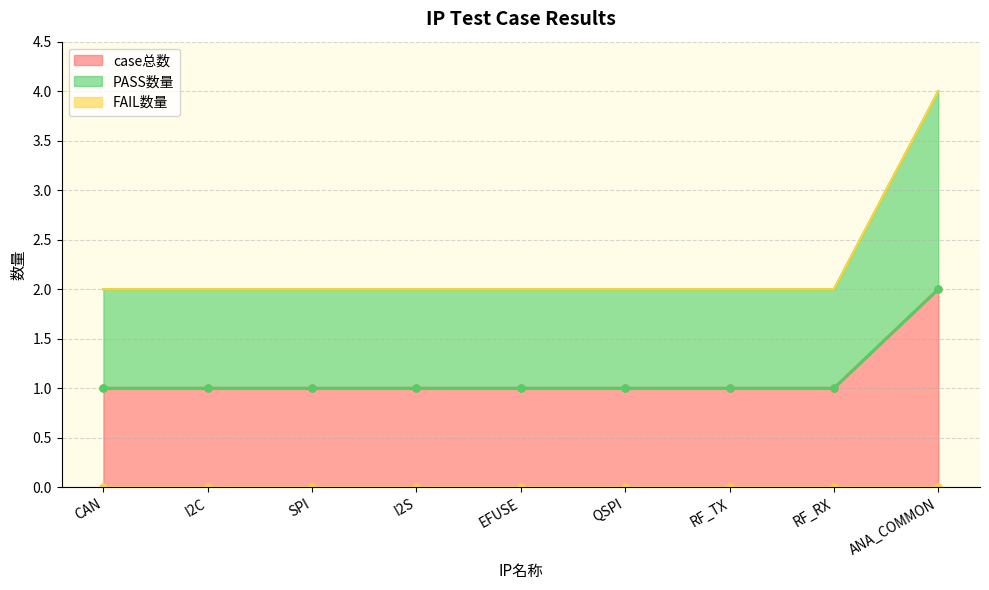

What position from the left is CAN?

1